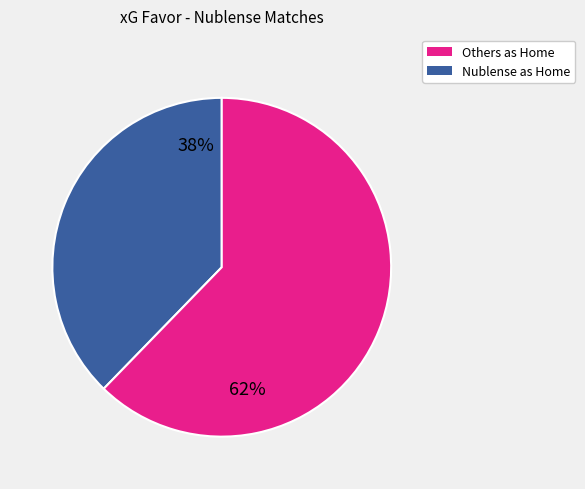

To the nearest percent, what is the average slice percentage?

50%